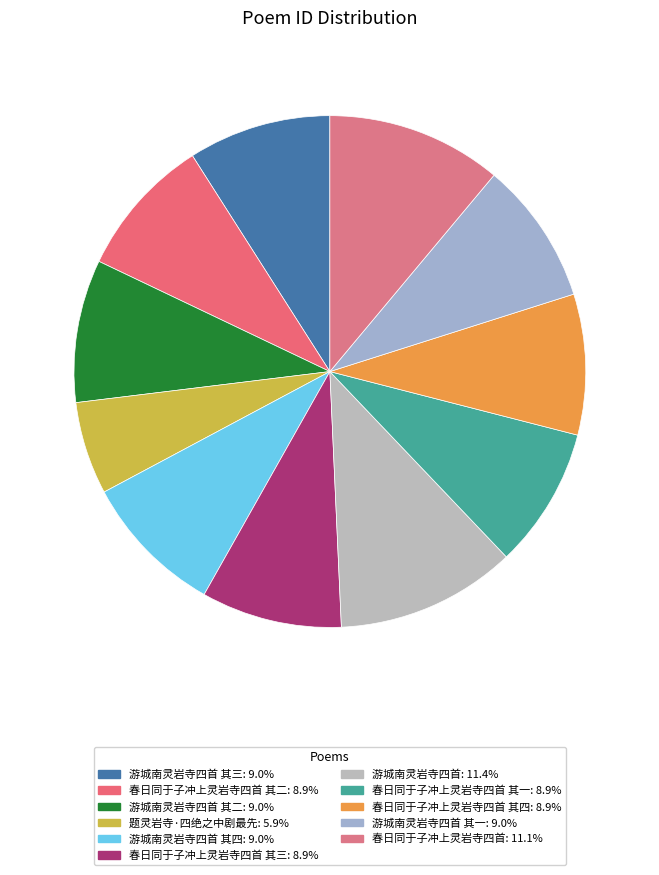

To the nearest percent, what is the difference between the largest and smallest slice percentages?

6%